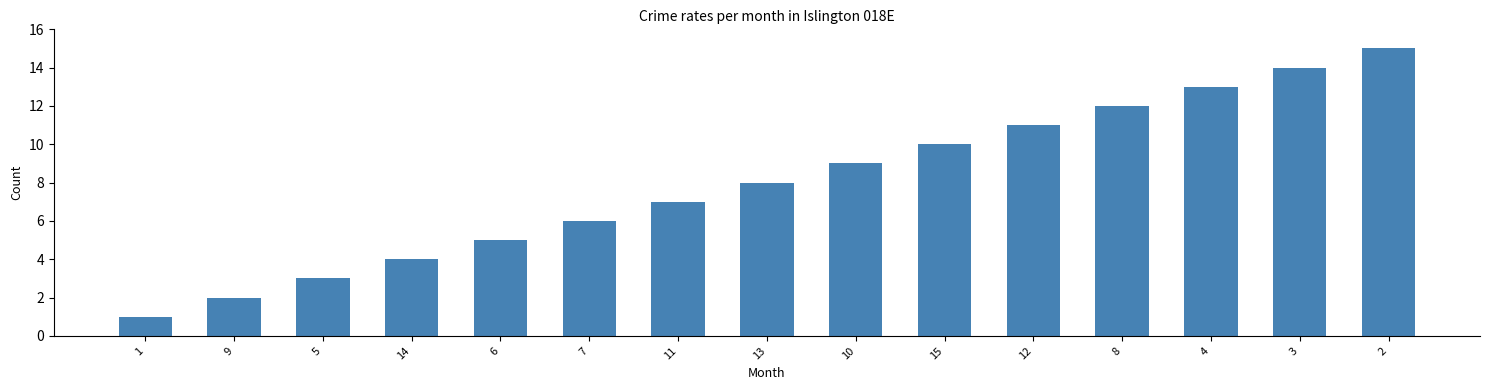

Reading right to left, extract all data points from this chart.

2=15	3=14	4=13	8=12	12=11	15=10	10=9	13=8	11=7	7=6	6=5	14=4	5=3	9=2	1=1